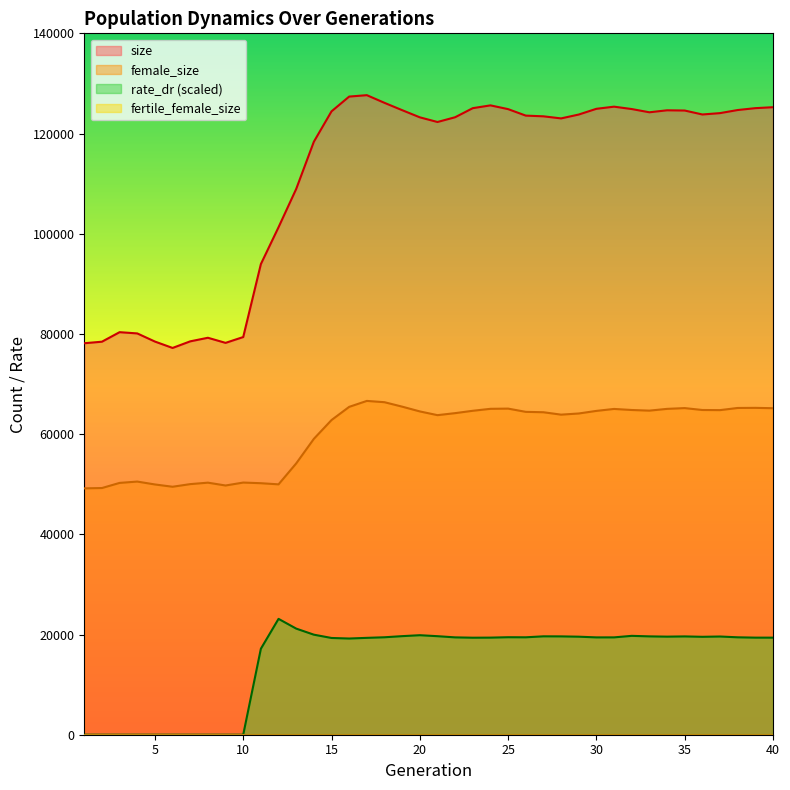

How many interior local peaks does the size series have?

6